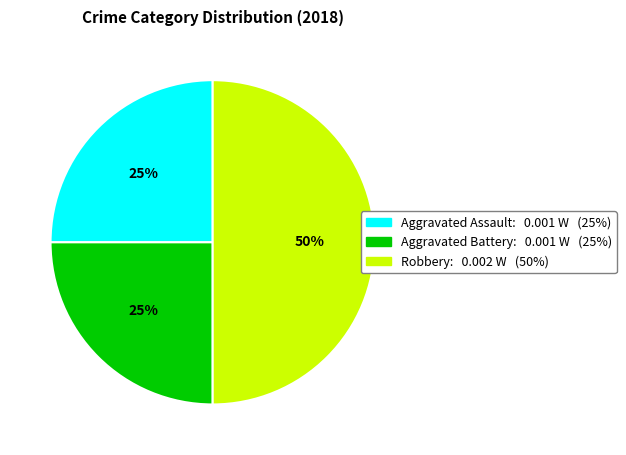

To the nearest percent, what percentage of the pie is Aggravated Assault?

25%